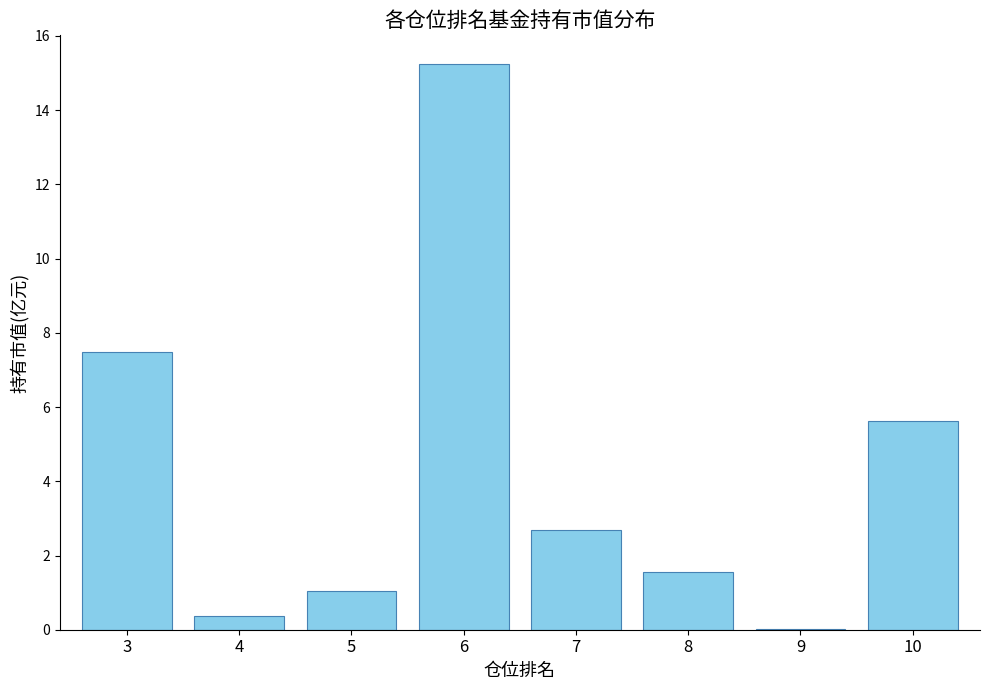

What is the sum of the values at 8 and 3?

9.0